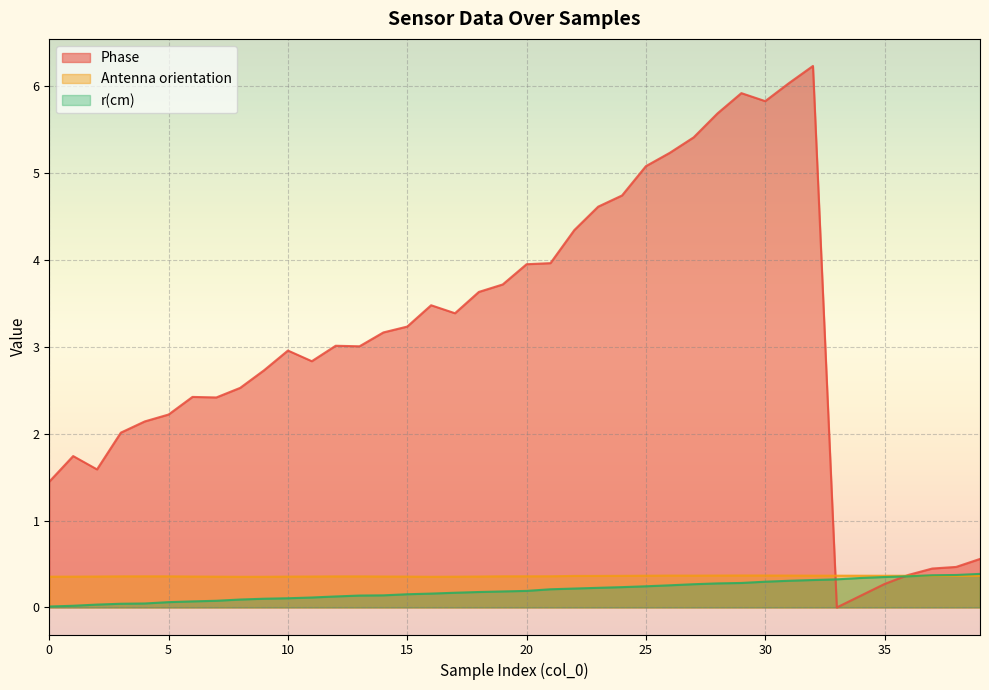

What is the average value of the Phase series?

3.1